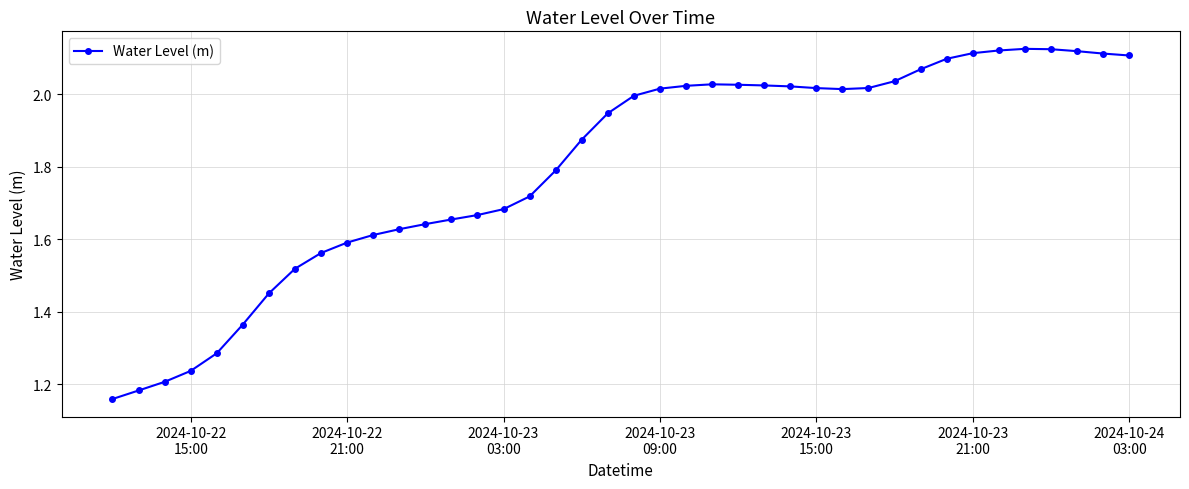

How many categories are shown in the chart?

40